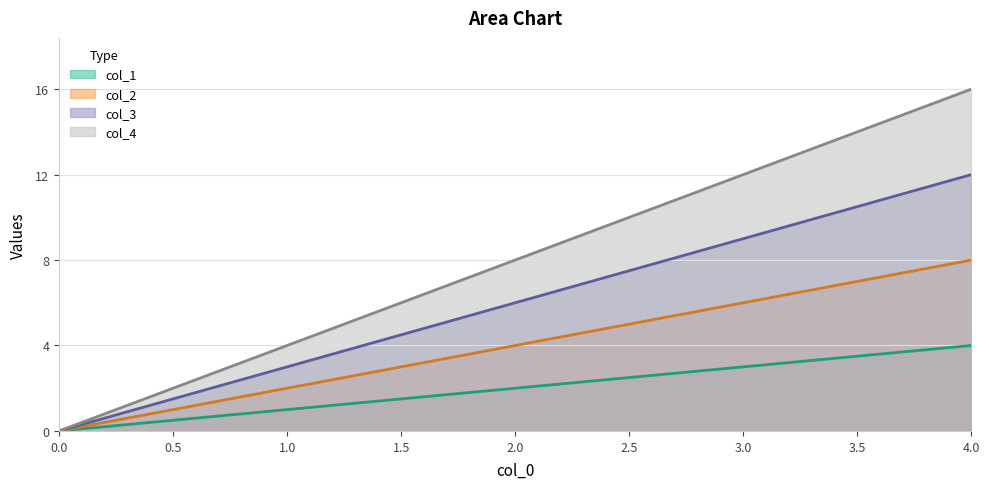

Count the number of data series in this chart.

4